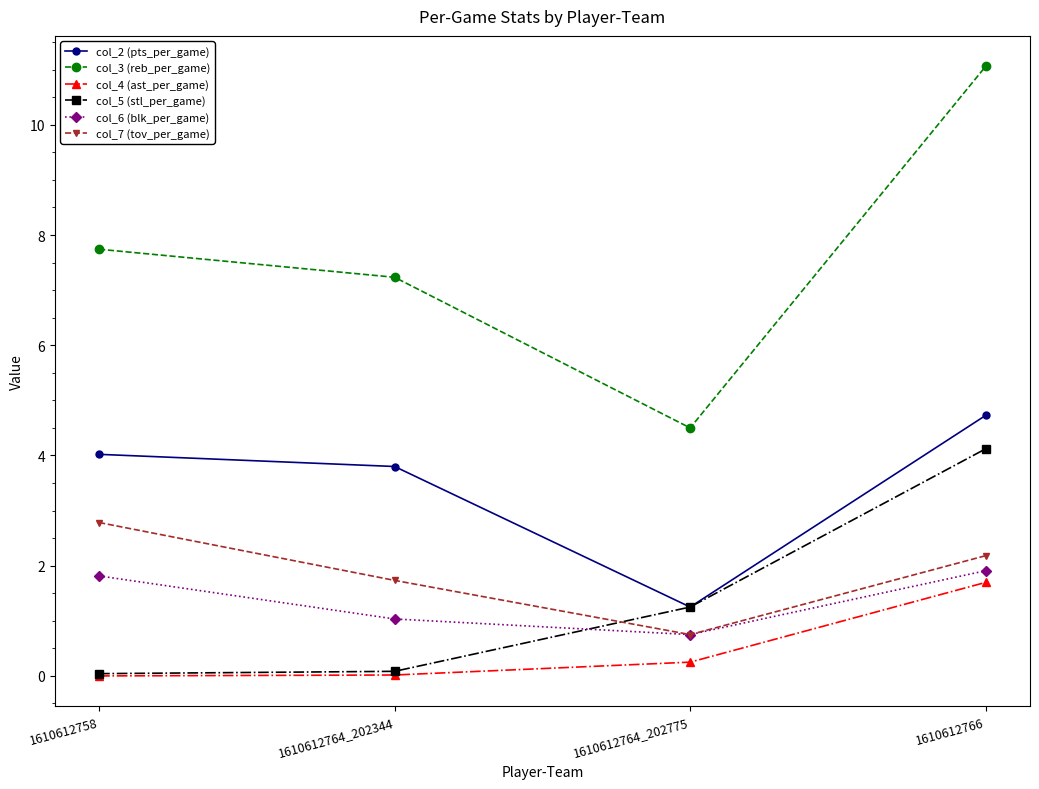

Which category has the highest value across all series?

1610612766